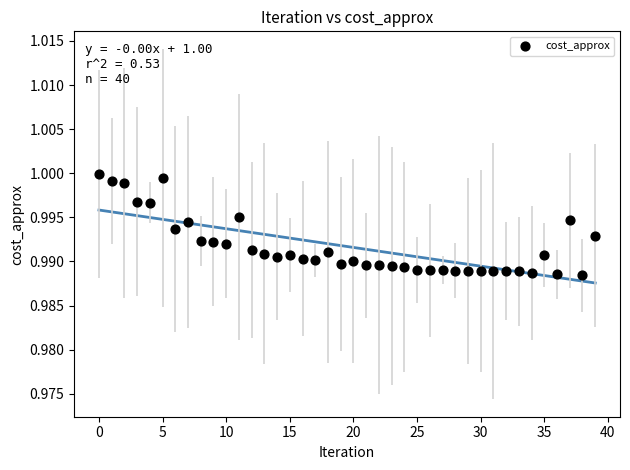

Count the number of points in this scatter plot.

40